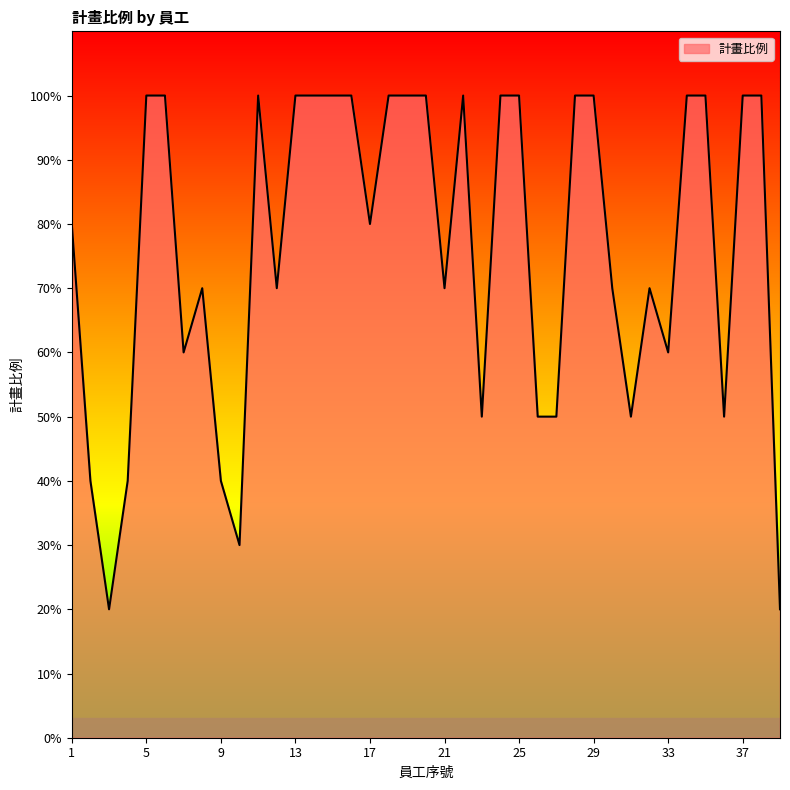

Rank the categories by value from highest to lowest.

5, 6, 11, 13, 14, 15, 16, 18, 19, 20, 22, 24, 25, 28, 29, 34, 35, 37, 38, 1, 17, 8, 12, 21, 30, 32, 7, 33, 23, 26, 27, 31, 36, 2, 4, 9, 10, 3, 39